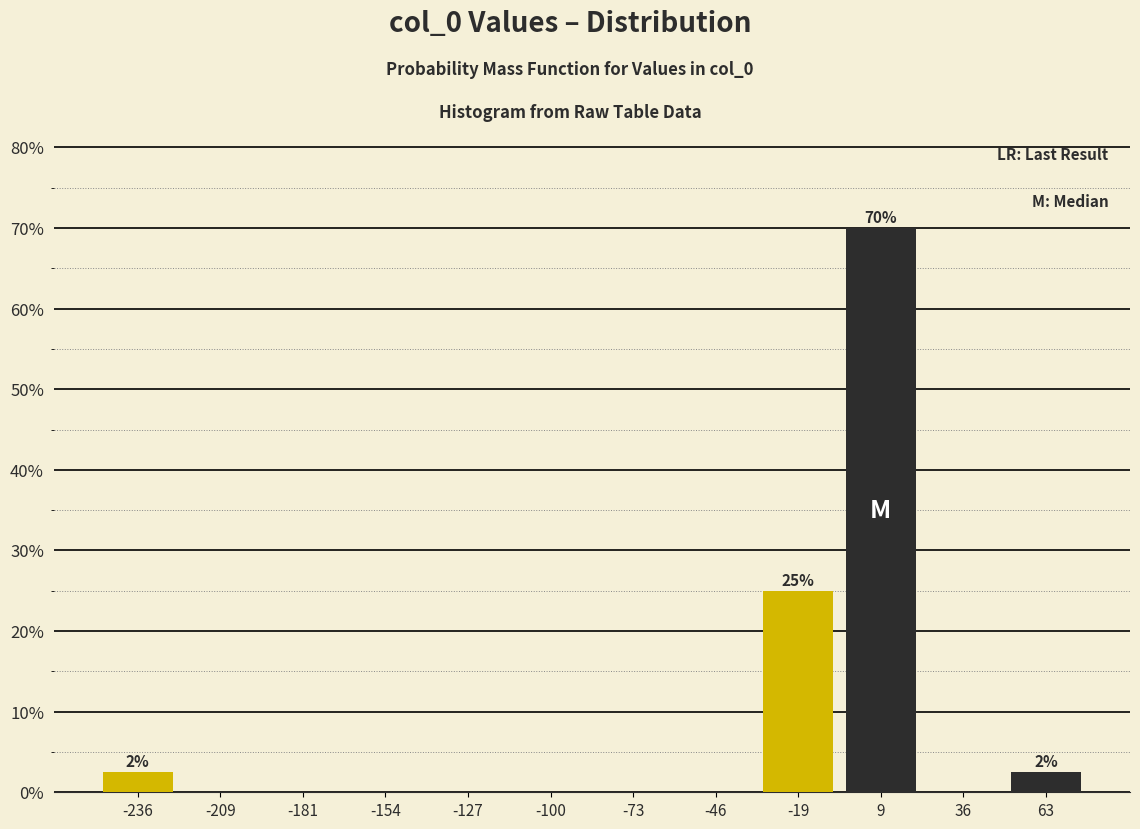

Over which range of the x-axis is the bar tallest?

-5 to 20